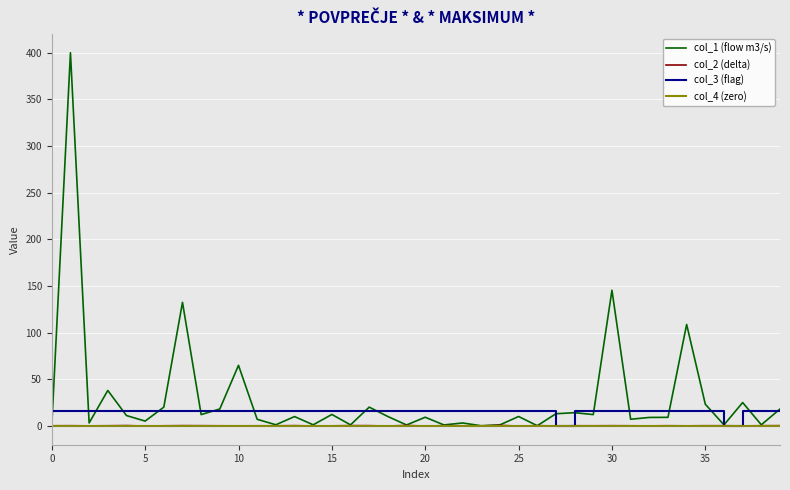

Which series has the widest spread of values?

col_1 (flow m3/s)